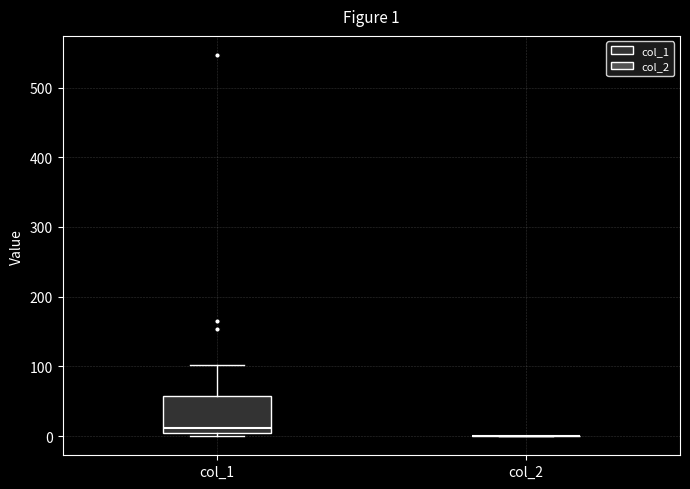

Comparing the boxes themselves (not the whiskers), which one is the tallest?

col_1